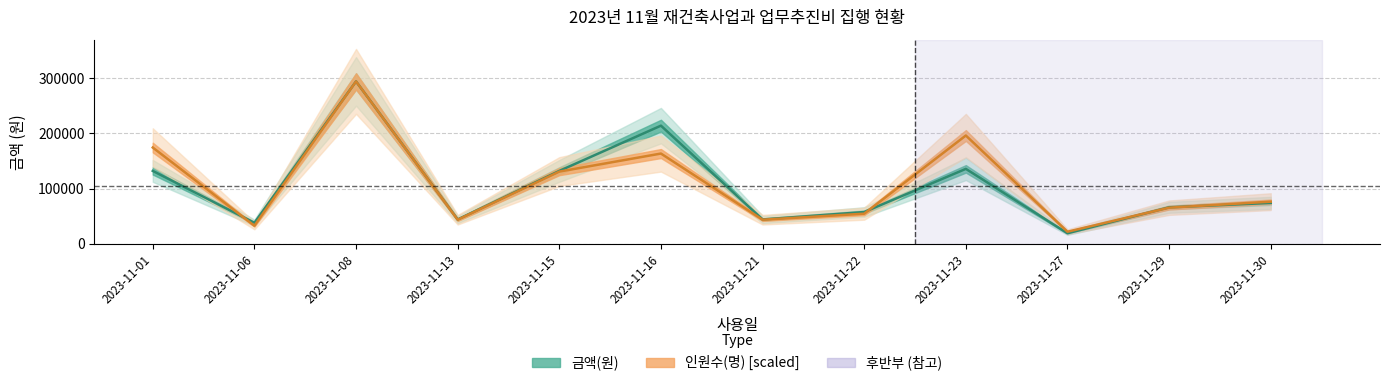

Reading left to right, transcribe all the data shown in this chart.

금액(원): 2023-11-01=132000.0	2023-11-06=38000.0	2023-11-08=294200.0	2023-11-13=44000.0	2023-11-15=132000.0	2023-11-16=214000.0	2023-11-21=44000.0	2023-11-22=57500.0	2023-11-23=135700.0	2023-11-27=19000.0	2023-11-29=66000.0	2023-11-30=74000.0
인원수(명): 2023-11-01=174340.7	2023-11-06=32688.9	2023-11-08=294200.0	2023-11-13=43585.2	2023-11-15=130755.6	2023-11-16=163444.4	2023-11-21=43585.2	2023-11-22=54481.5	2023-11-23=196133.3	2023-11-27=21792.6	2023-11-29=65377.8	2023-11-30=76274.1